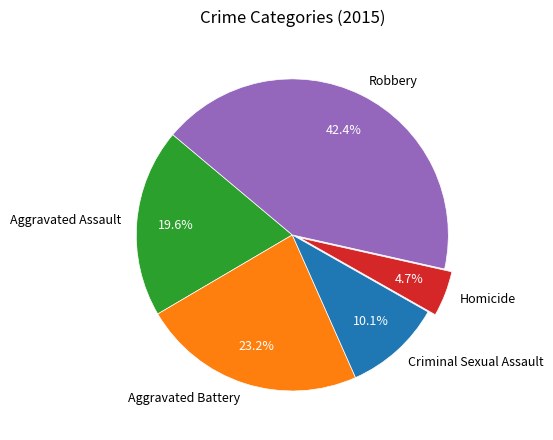

Which category has the biggest portion of the pie?

Robbery